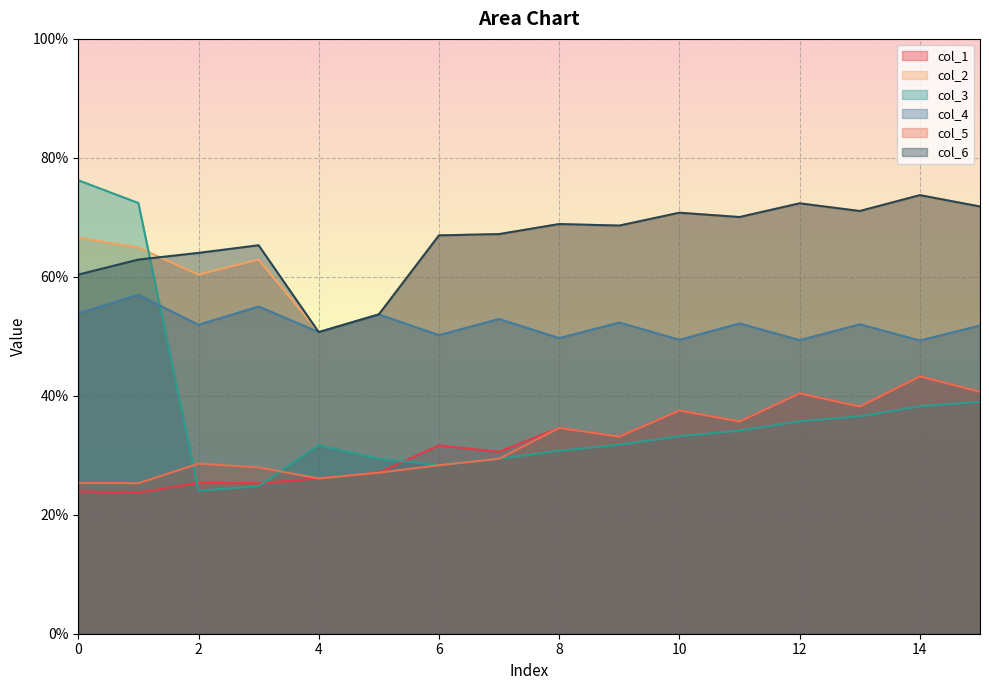

Rank the series at 8 from lowest to highest value.

col_3, col_1, col_5, col_4, col_2, col_6